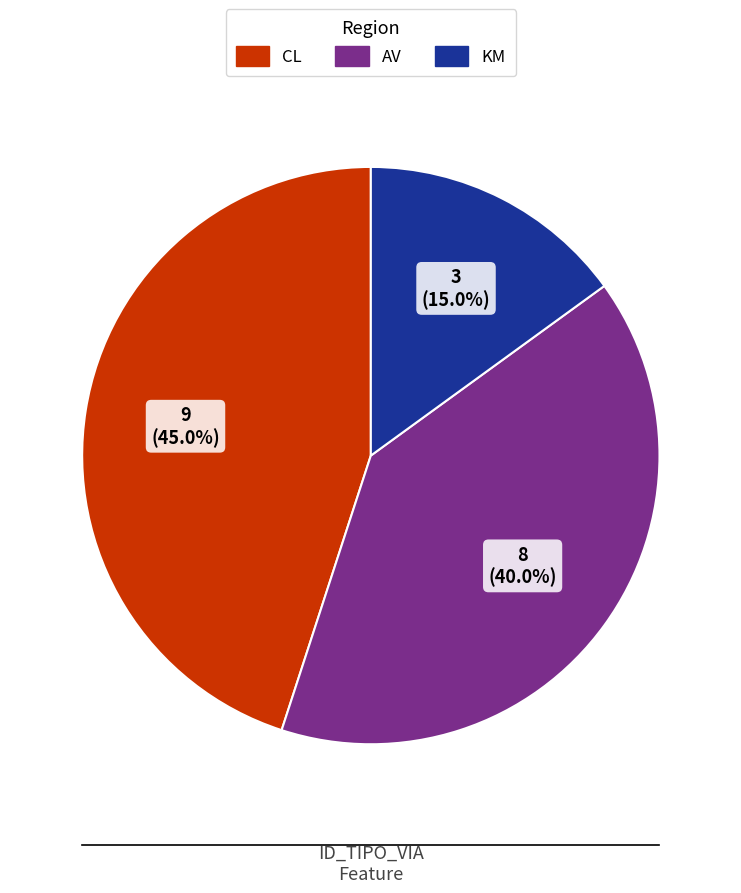

To the nearest percent, what portion does KM represent?

15%